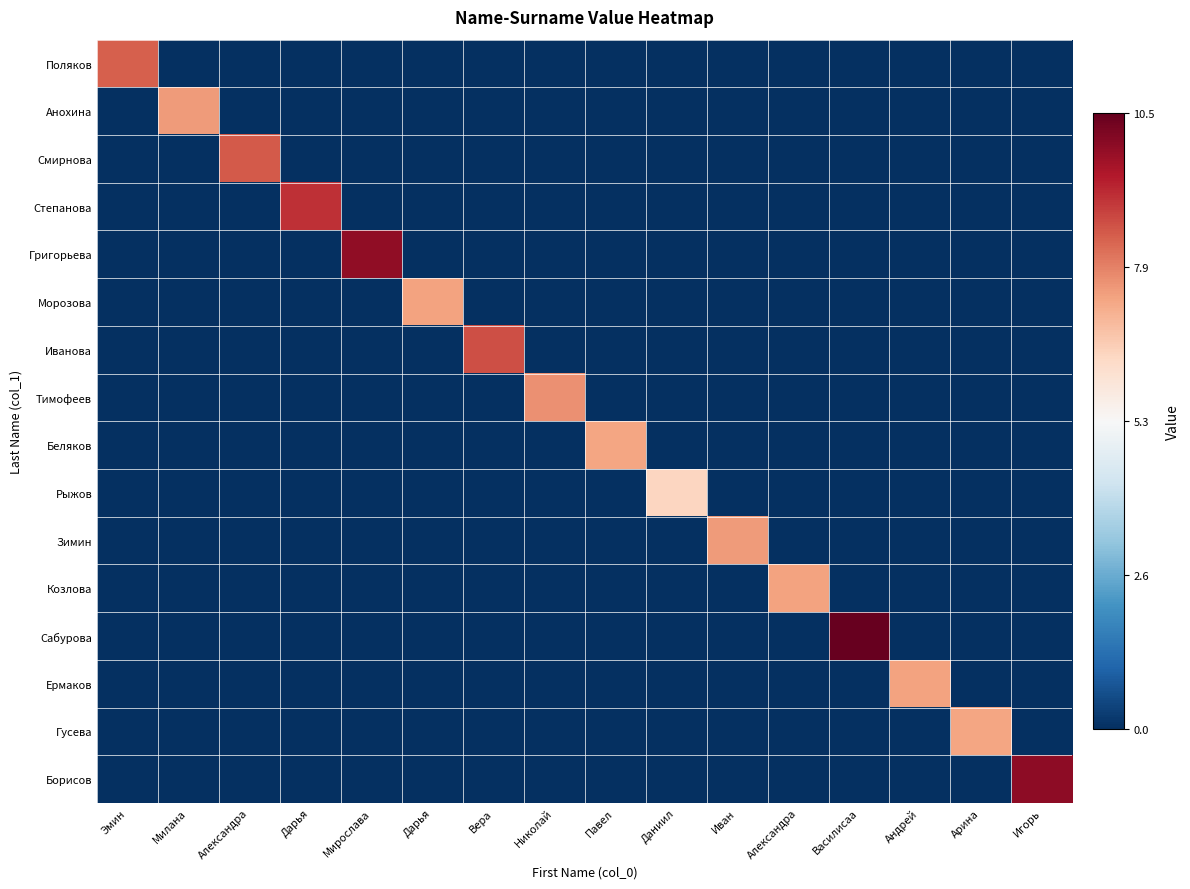

Which series has the largest range (max minus min)?

Сабурова